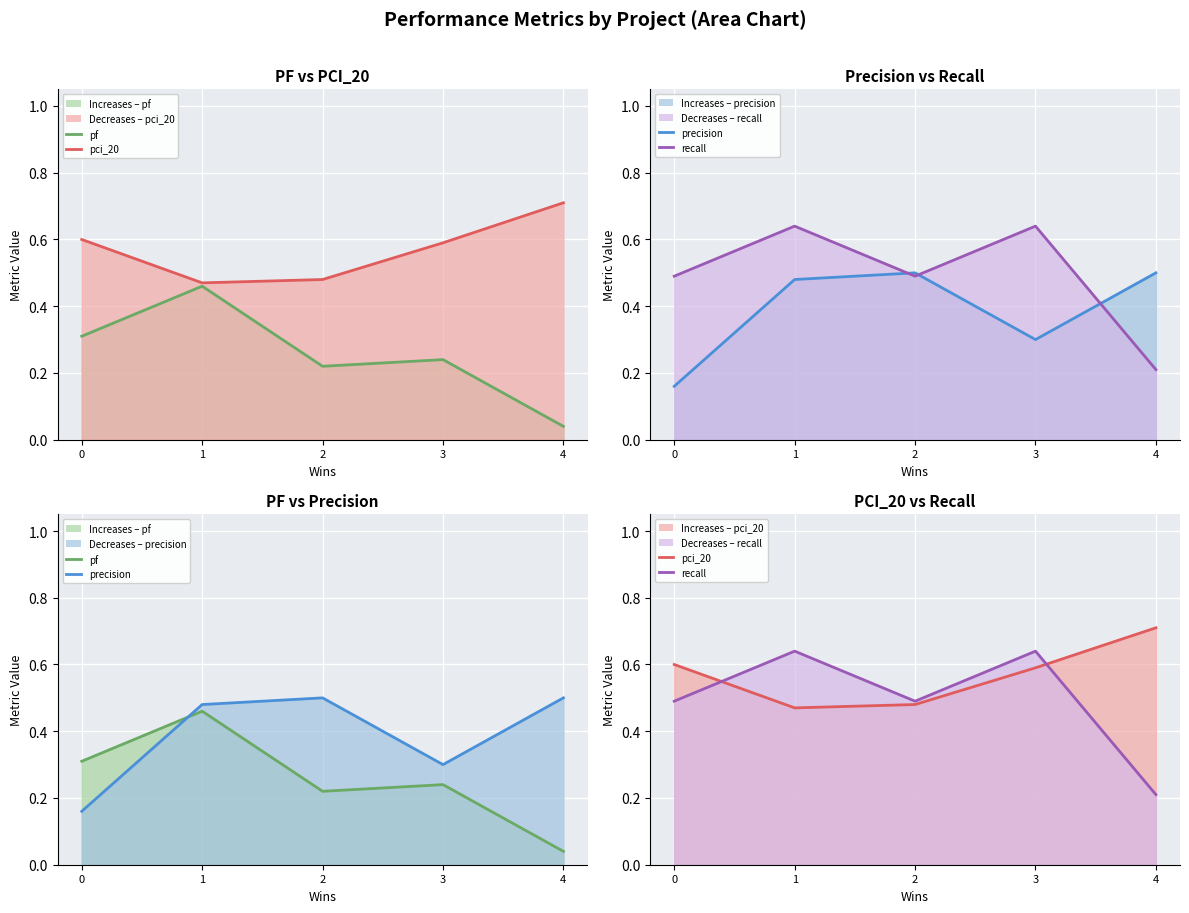

Is it true that pf equals 0.0 at 4?

False